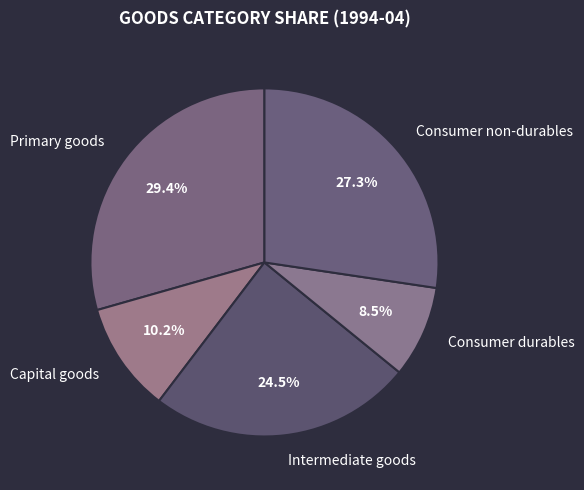

How much of the chart is everything except Intermediate goods?

75.5%